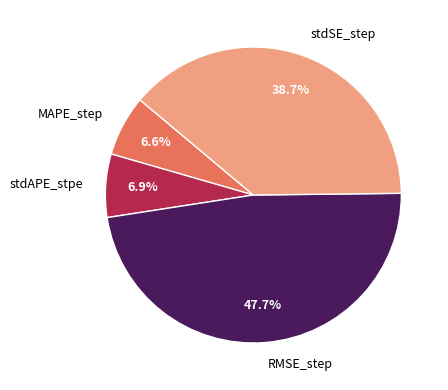

To the nearest percent, what is the average slice percentage?

25%